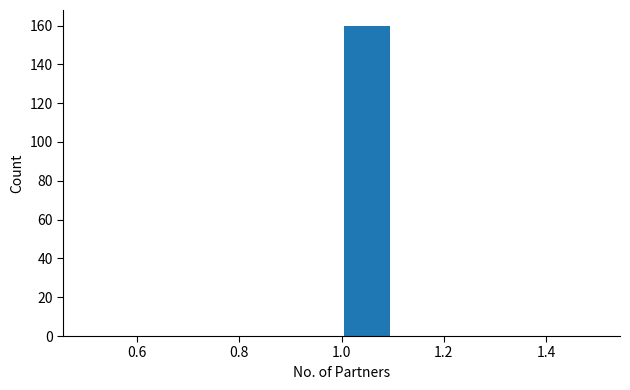

Over which range of the x-axis is the bar tallest?

1.0 to 1.1